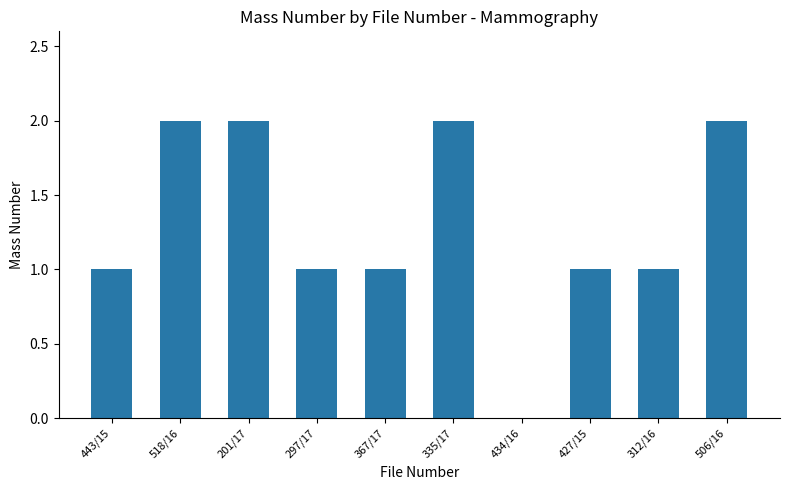

What is the average value?

1